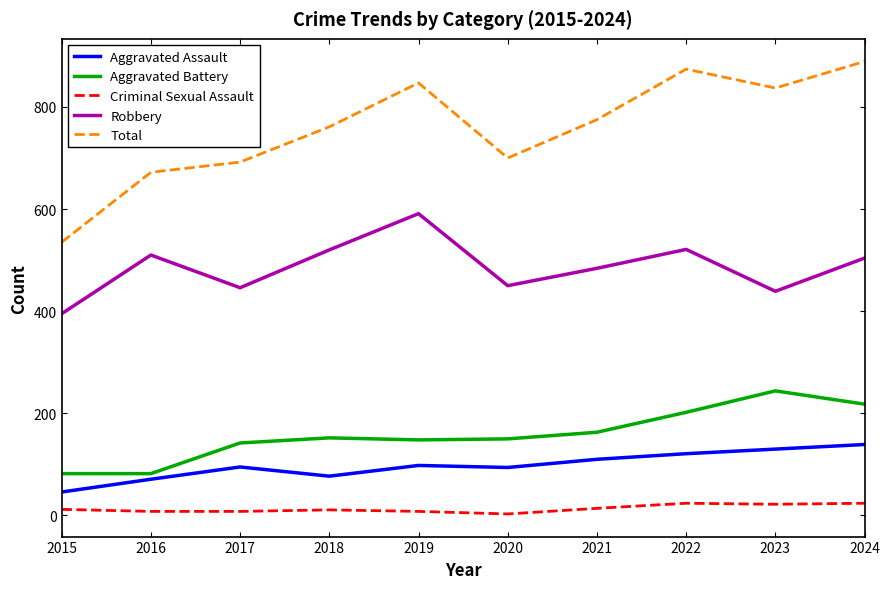

True or false: Robbery and Total intersect in this chart.

False